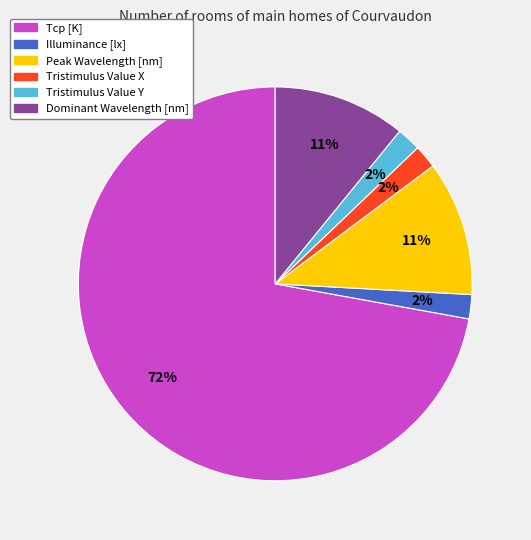

Which has a higher value, Tcp [K] or Dominant Wavelength [nm]?

Tcp [K]